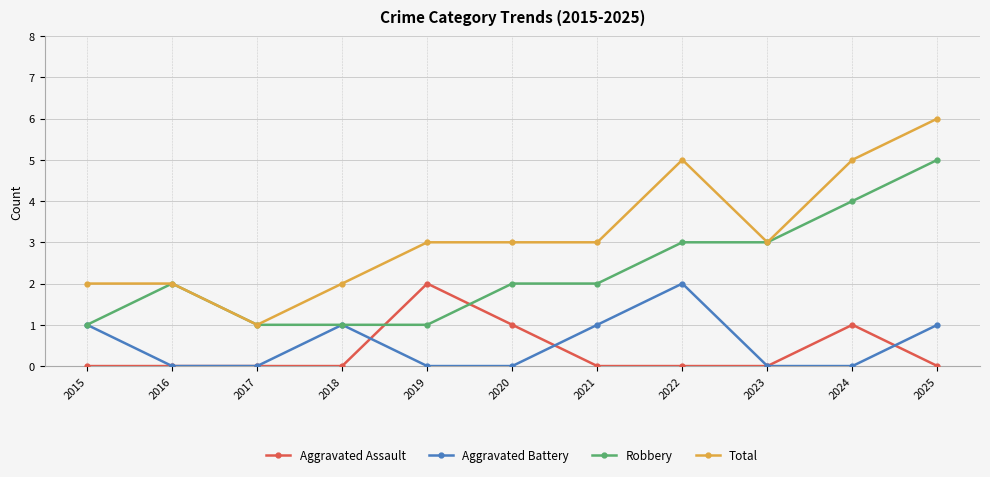

What is the sum of the Robbery values at 2022 and 2019?

4